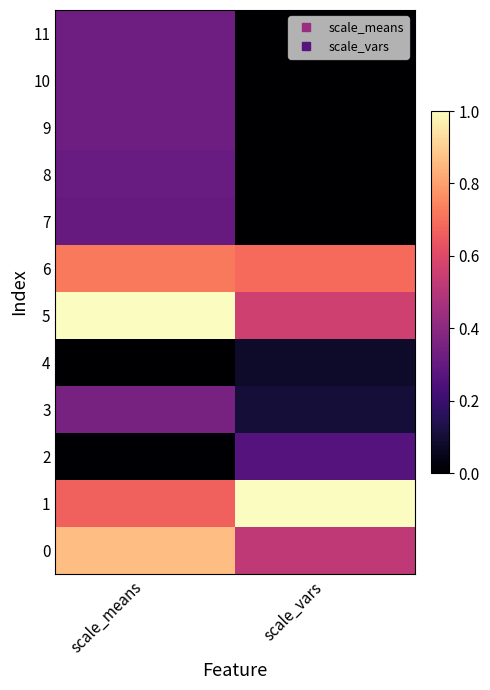

Reading left to right, transcribe all the data shown in this chart.

0: scale_means=0.9	scale_vars=0.5
1: scale_means=0.7	scale_vars=1.0
2: scale_means=0.0	scale_vars=0.3
3: scale_means=0.3	scale_vars=0.1
4: scale_means=0.0	scale_vars=0.1
5: scale_means=1.0	scale_vars=0.6
6: scale_means=0.7	scale_vars=0.7
7: scale_means=0.3	scale_vars=0.0
8: scale_means=0.3	scale_vars=0.0
9: scale_means=0.3	scale_vars=0.0
10: scale_means=0.3	scale_vars=0.0
11: scale_means=0.3	scale_vars=0.0